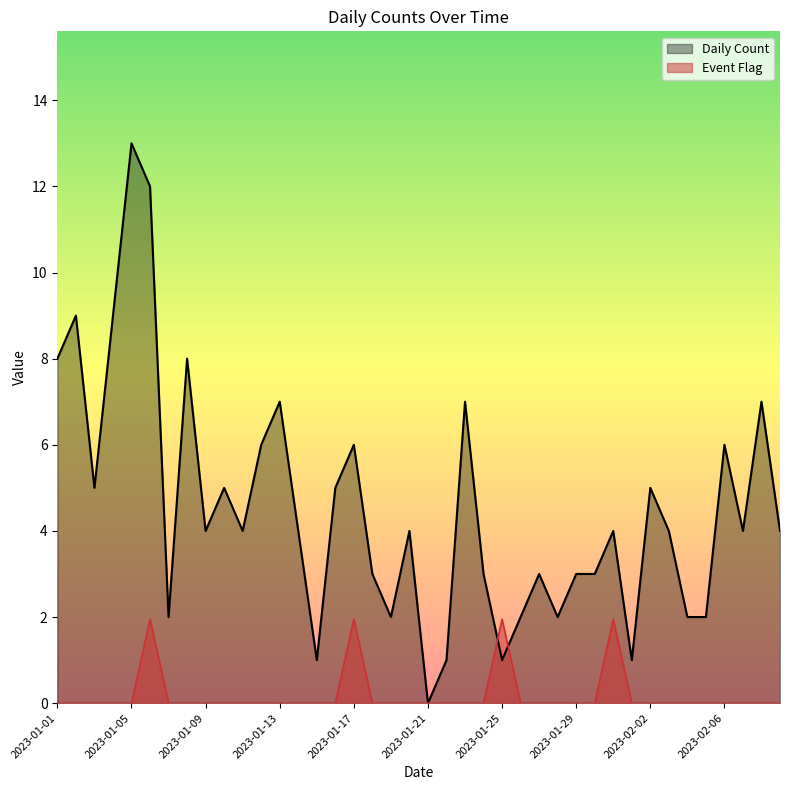

Which category has the highest value across all series?

2023-01-05